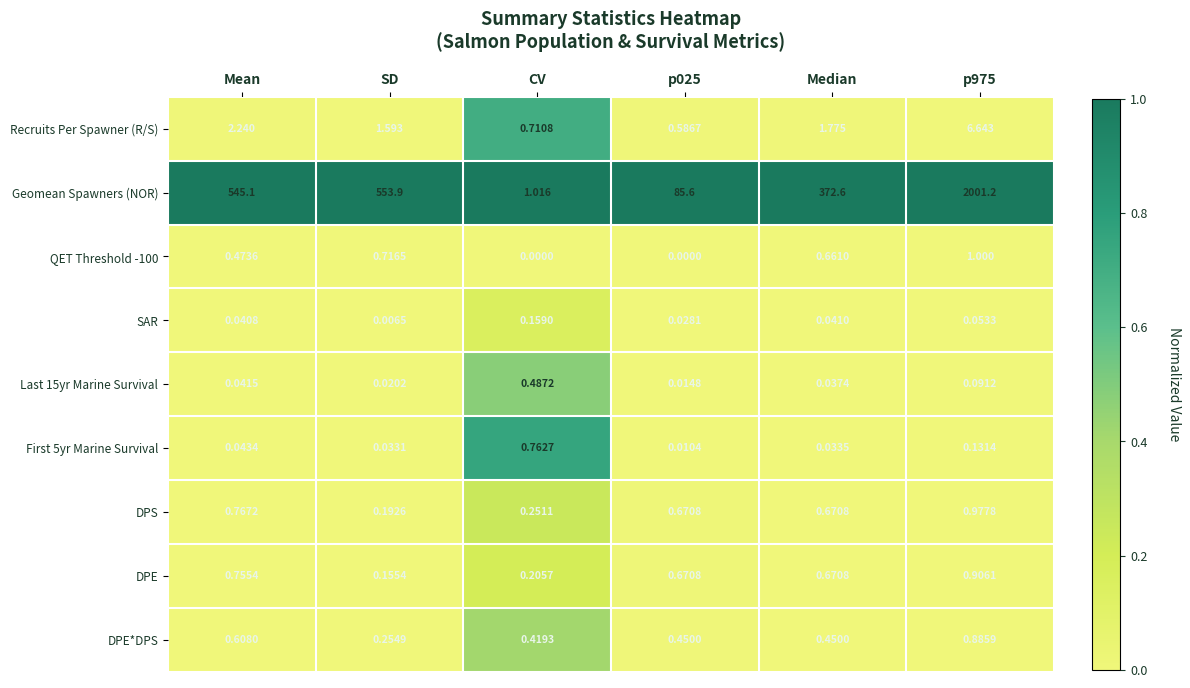

Which series changed the most between SD and p025?

Geomean Spawners (NOR)